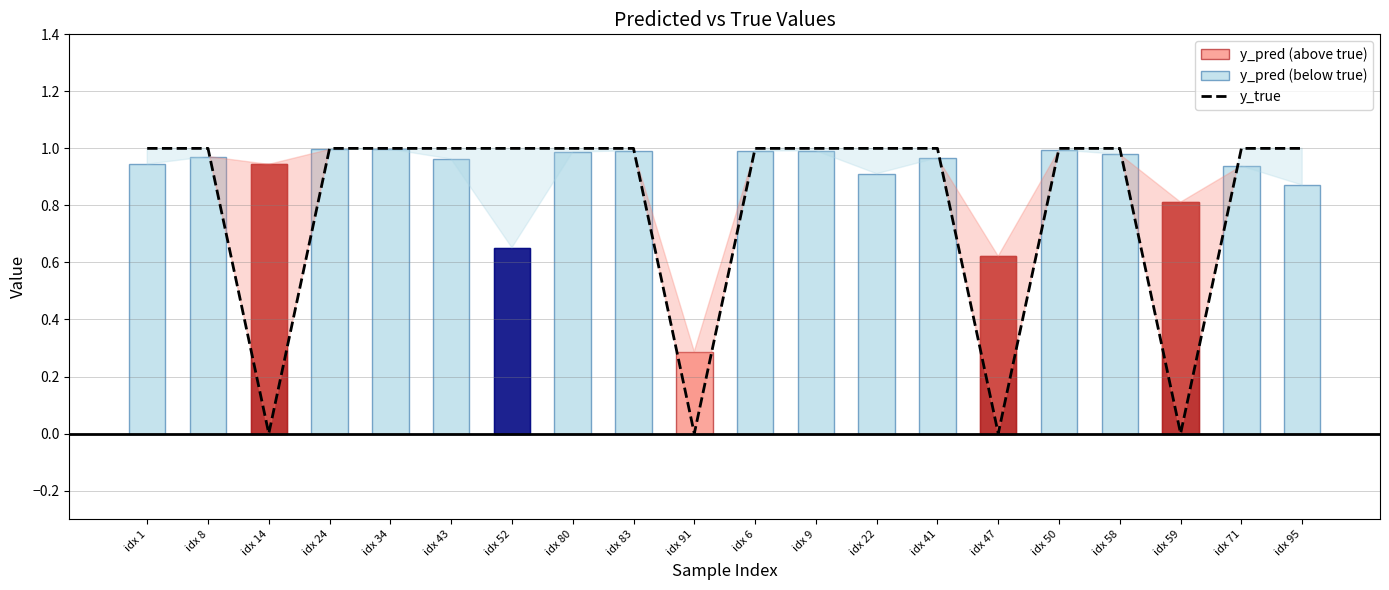

Is it true that the value at idx 14 is 0?

True